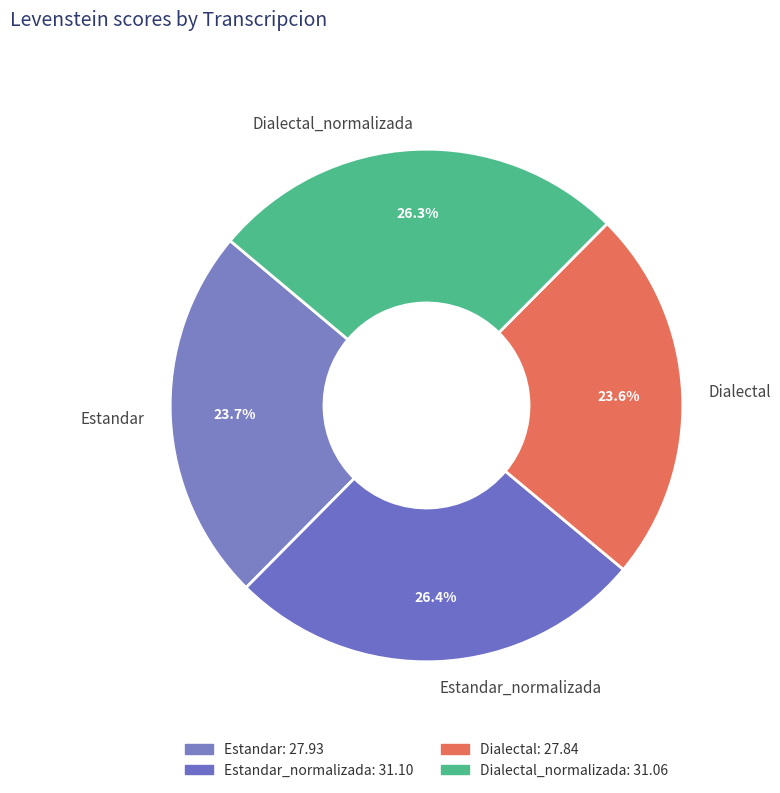

How much of the chart is everything except Estandar?

76.3%